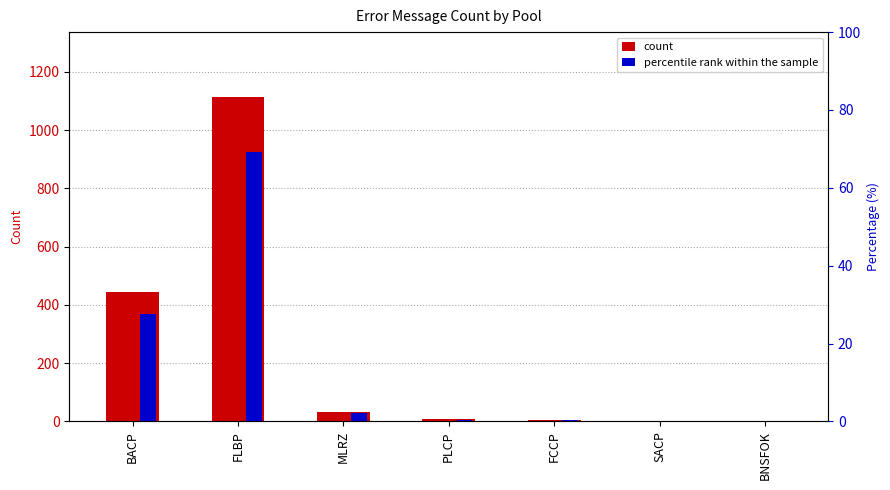

What is the sum of the percentile rank within the sample values at BNSFOK and MLRZ?

2.2